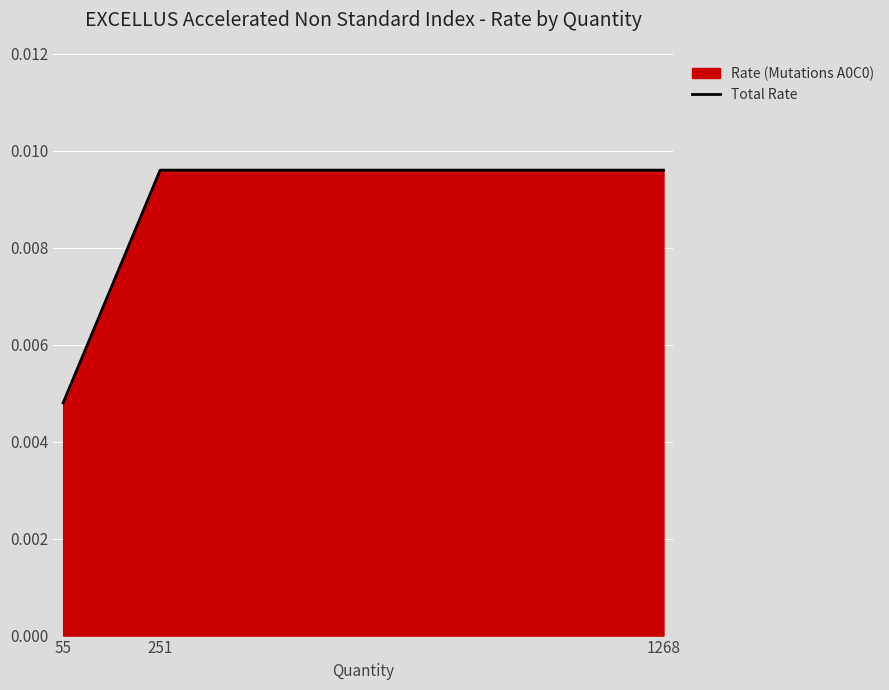

Is it true that the value at 251 is 0.0?

True